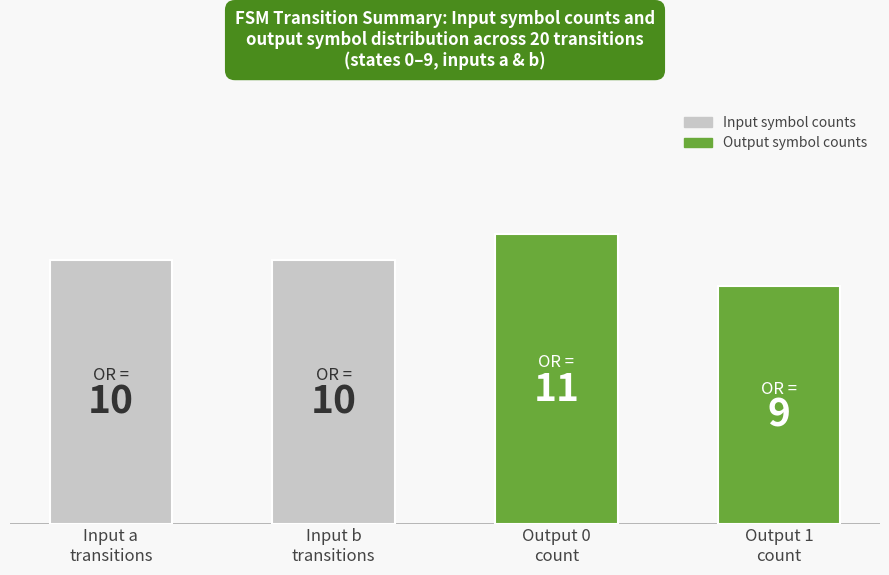

What is the average value?

10